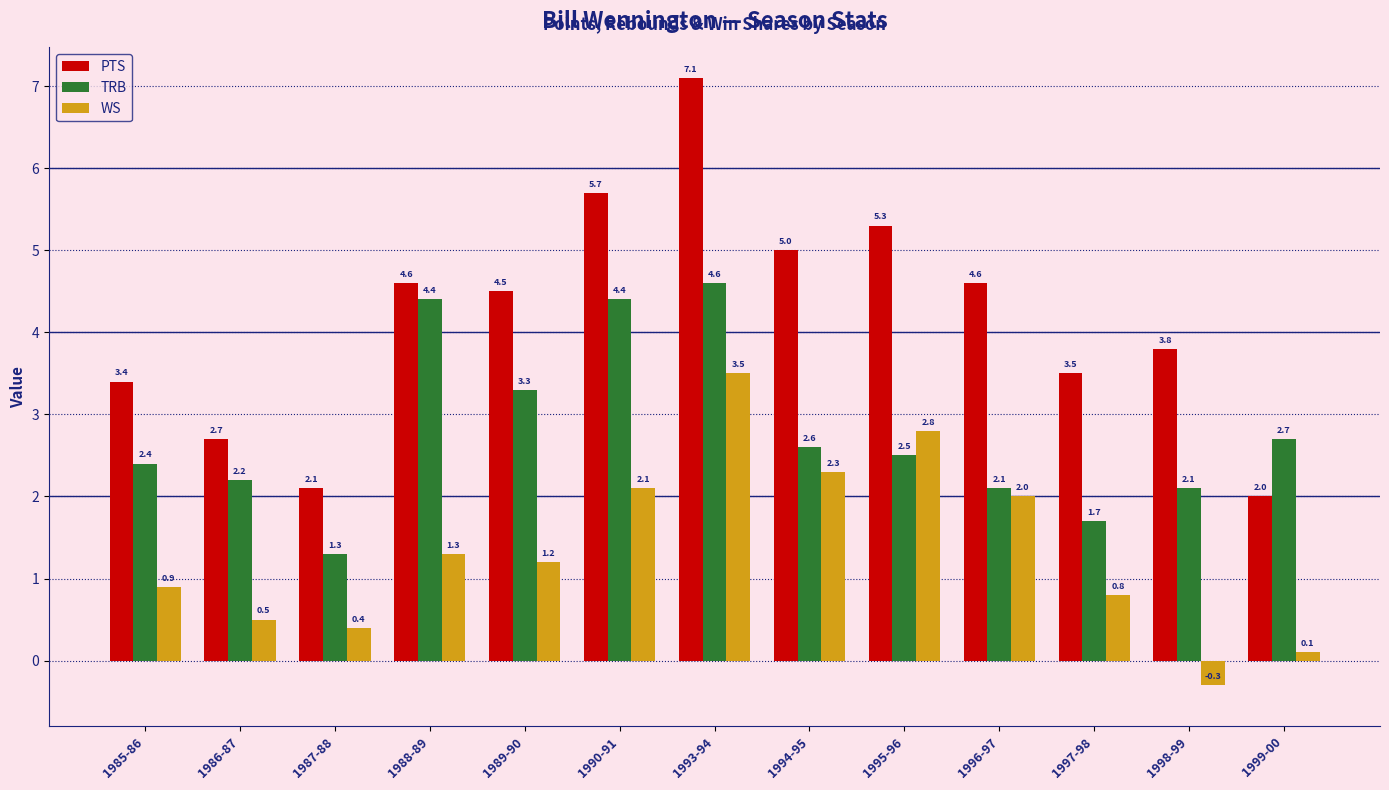

List the series in order of their peak value, lowest first.

WS, TRB, PTS